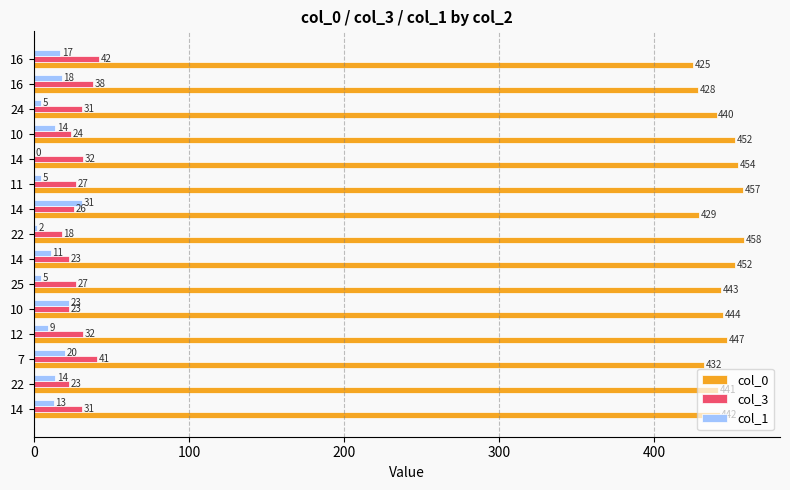

Count the number of categories in the chart.

15